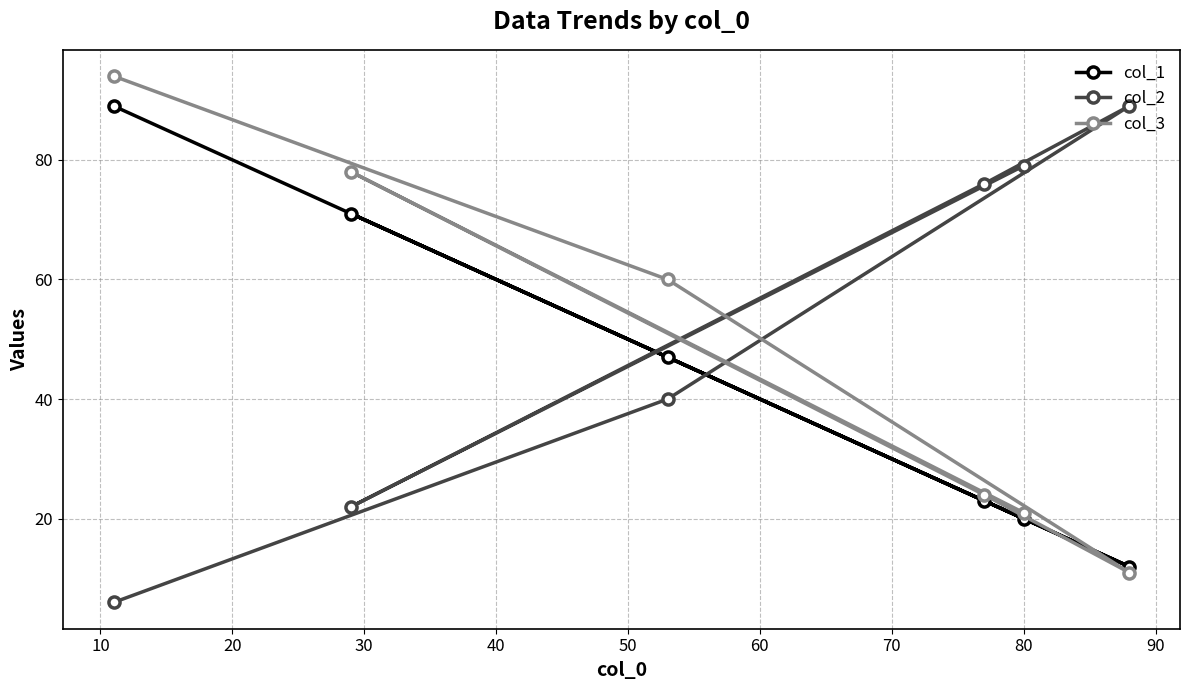

What is the difference between the maximum and minimum values in the col_2 series?

83